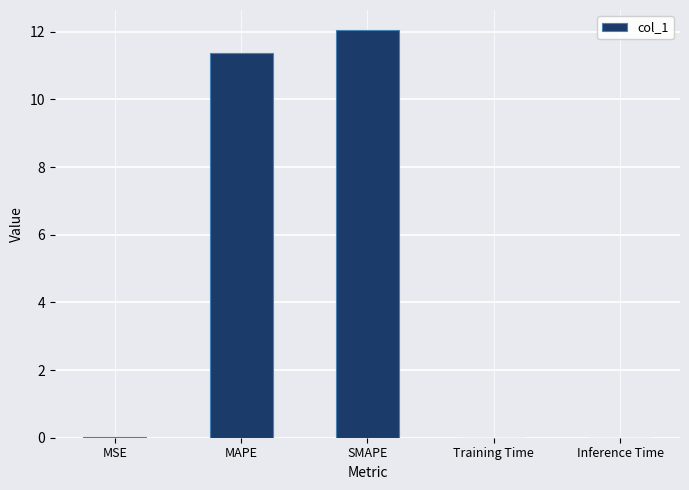

What is the change in value from MAPE to Training Time?

-11.4